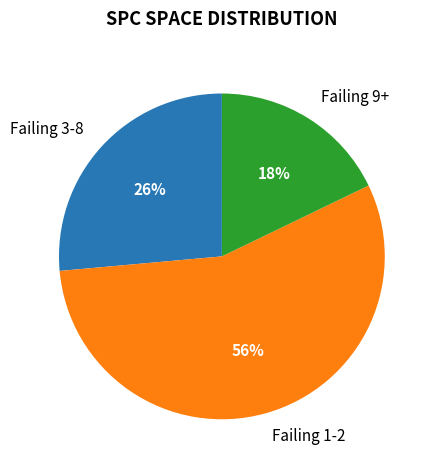

Is there a majority slice in this chart?

Yes